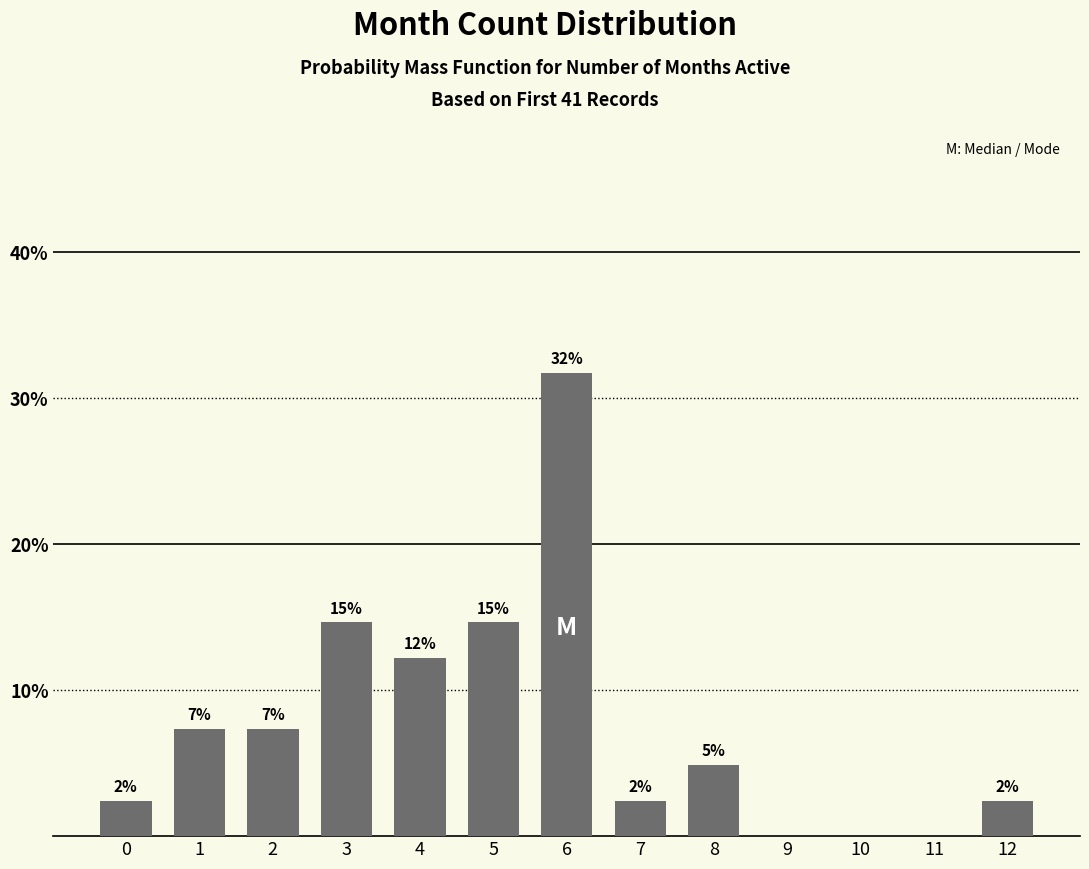

Reading right to left, transcribe all the data shown in this chart.

12=2.4	11=0.0	10=0.0	9=0.0	8=4.9	7=2.4	6=31.7	5=14.6	4=12.2	3=14.6	2=7.3	1=7.3	0=2.4